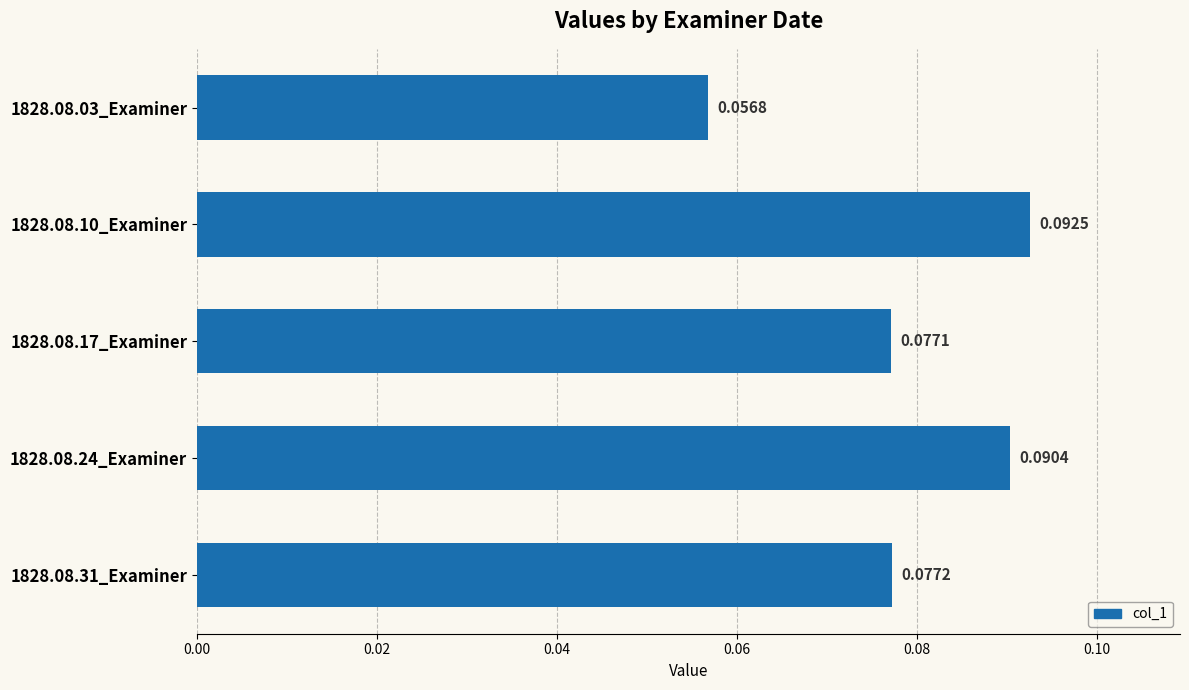

How many categories are shown in the chart?

5